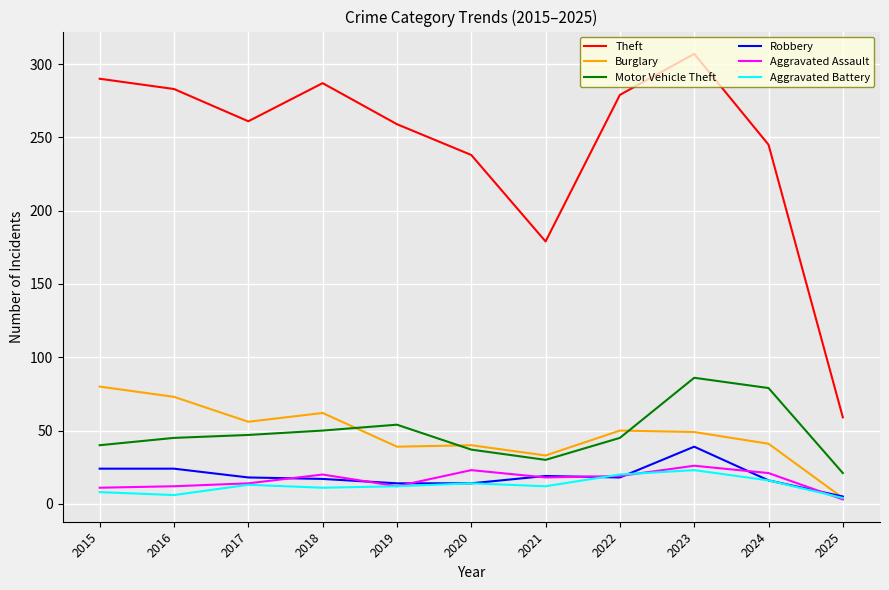

What is the difference between the maximum and minimum values in the Theft series?

248